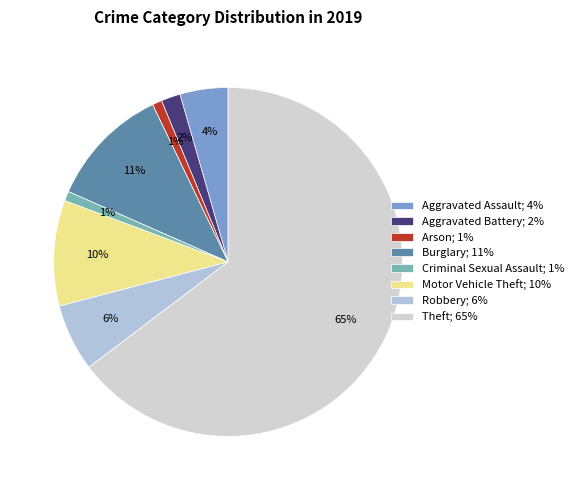

Which slice is the smallest?

Arson